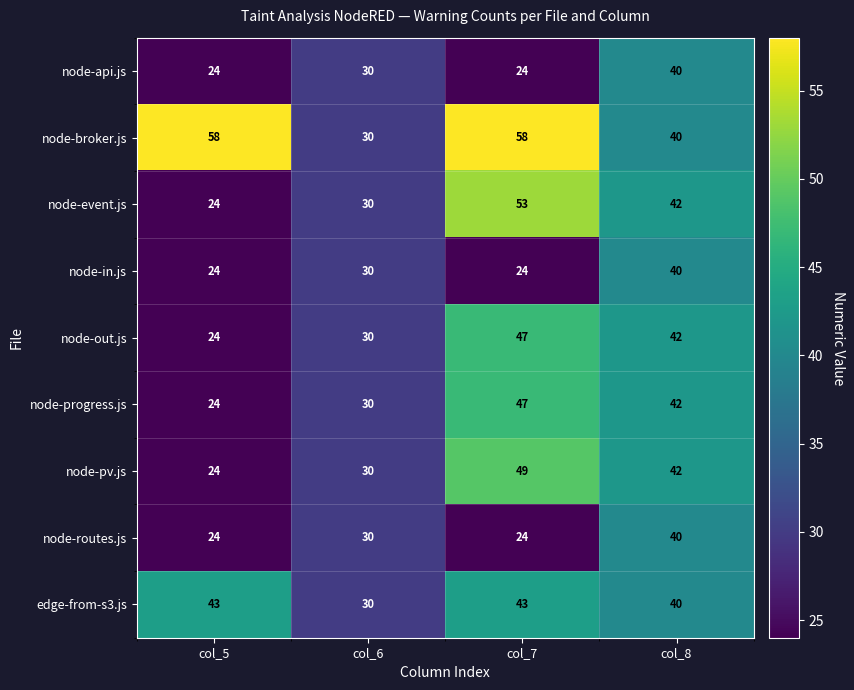

True or false: node-in.js has a value of 10 at col_6.

False